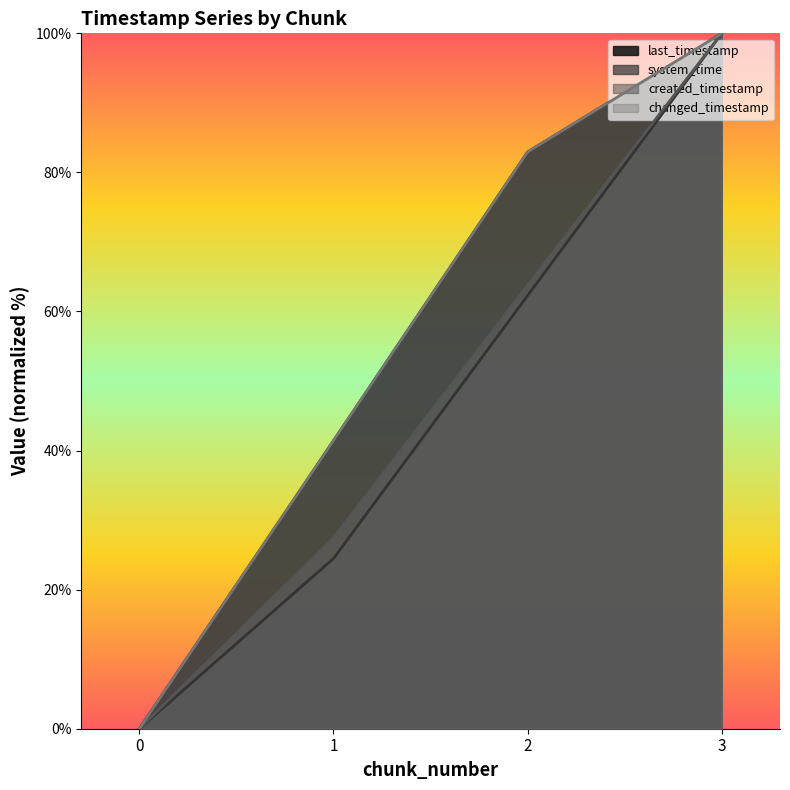

Which series has the widest spread of values?

last_timestamp